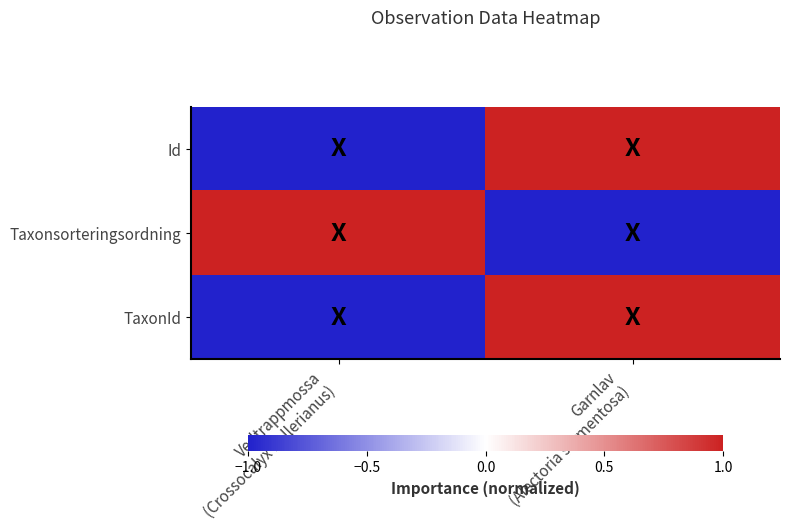

Reading left to right, list all the values displayed in this chart.

Id: Vedtrappmossa
(Crossocalyx hellerianus)=-1	Garnlav
(Alectoria sarmentosa)=1
Taxonsorteringsordning: Vedtrappmossa
(Crossocalyx hellerianus)=1	Garnlav
(Alectoria sarmentosa)=-1
TaxonId: Vedtrappmossa
(Crossocalyx hellerianus)=-1	Garnlav
(Alectoria sarmentosa)=1